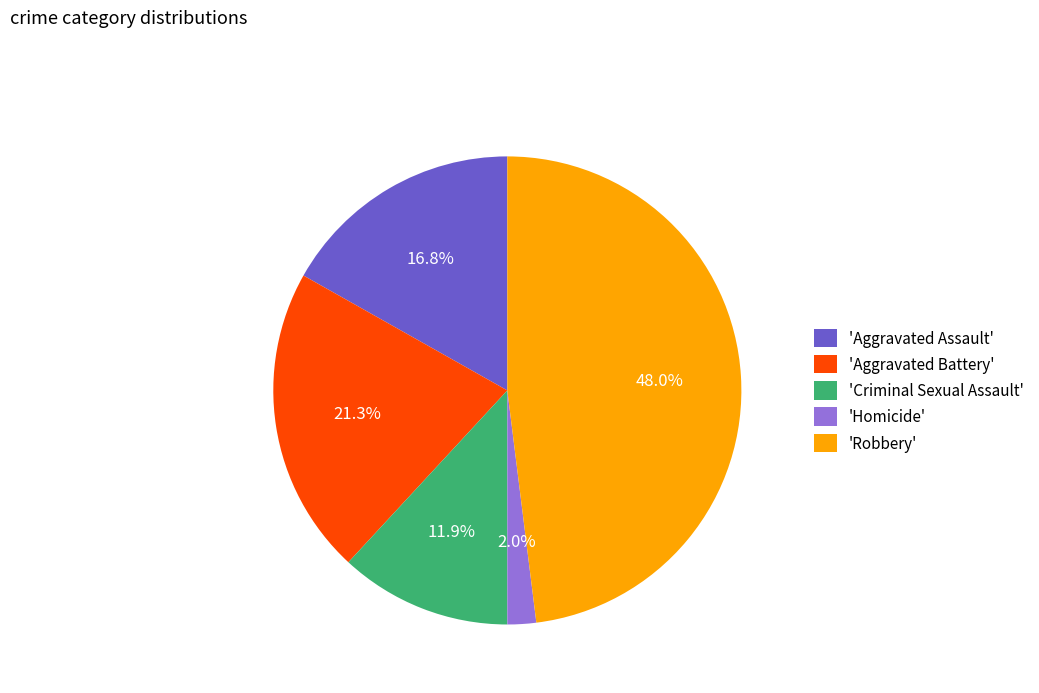

Combined, what portion of the pie is 'Robbery' and 'Aggravated Battery'?

69.3%